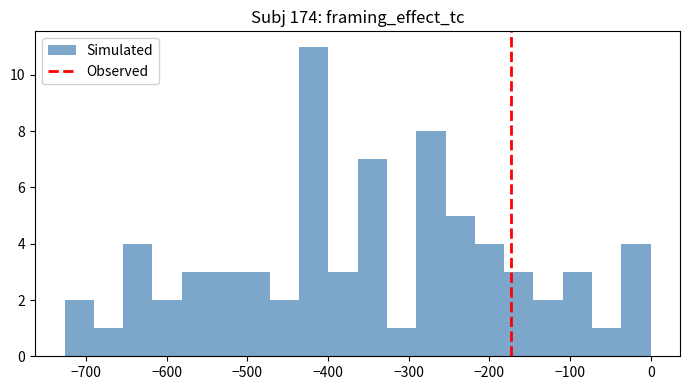

Read against the x-axis, roughly where is the centre of the tallest bar?

-420